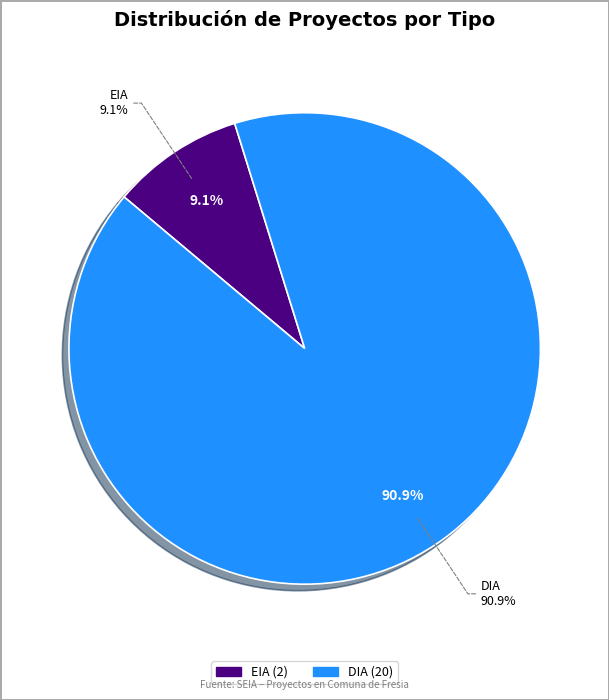

Does DIA account for over 50% of the chart?

Yes